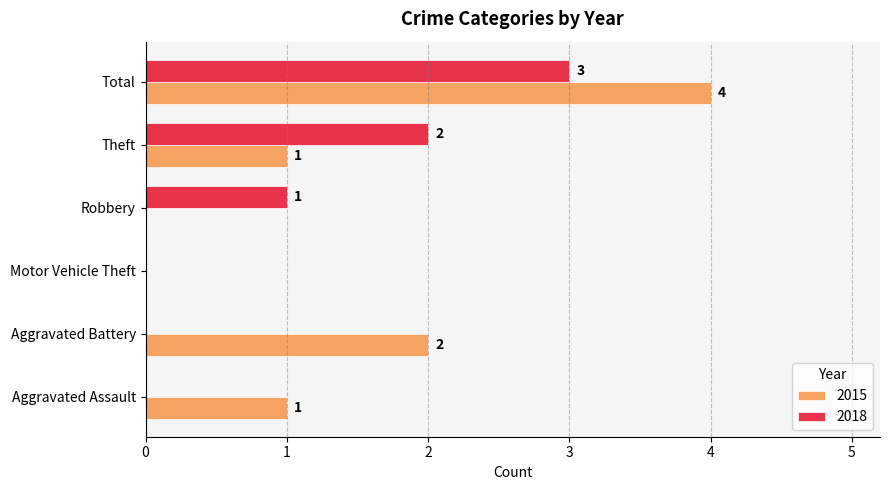

Which series has the largest total across all categories?

2015